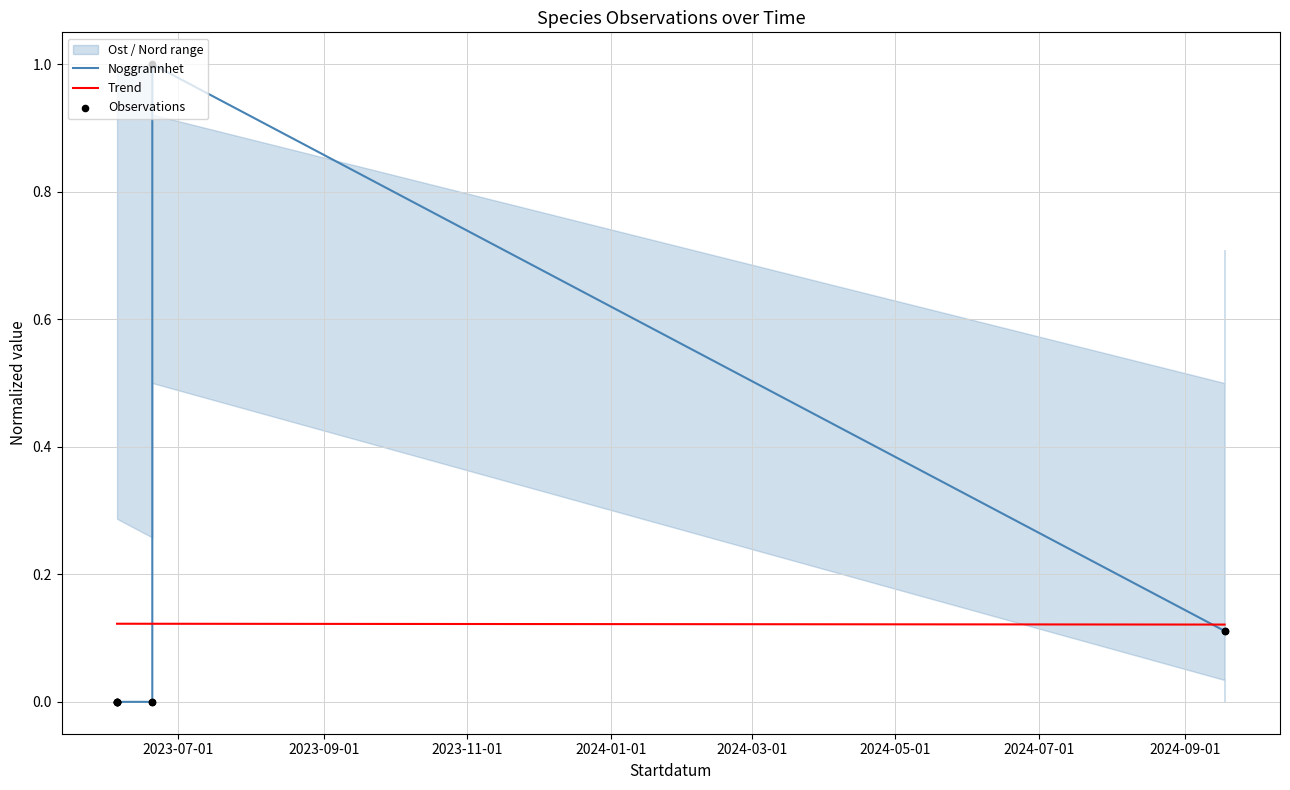

What is the total value across all series at 2023-11-01?

0.1